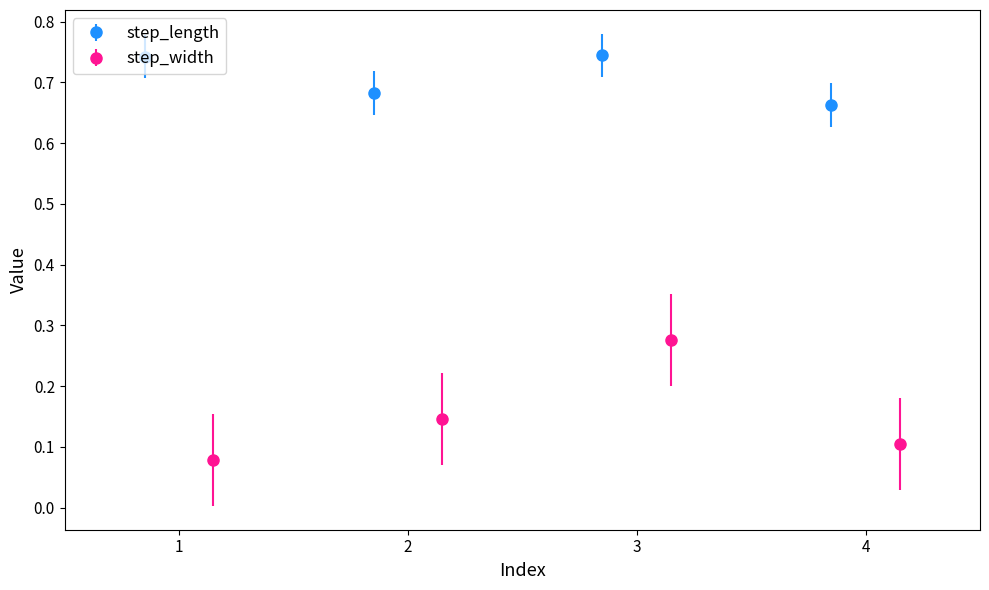

Rank the series by their average value, from lowest to highest.

step_width, step_length